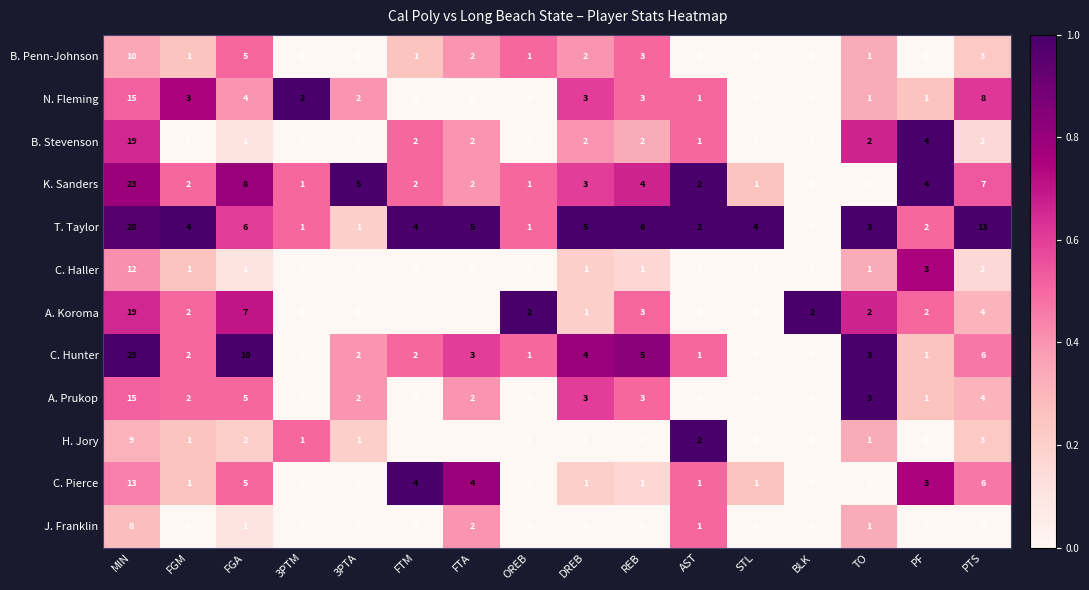

What is the maximum value shown in the chart?

29